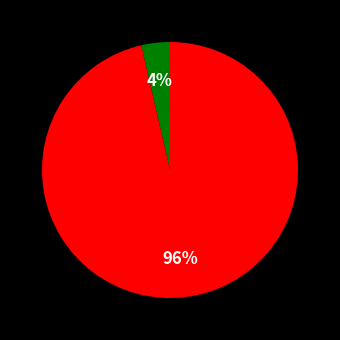

To the nearest percent, what is the average slice percentage?

50%